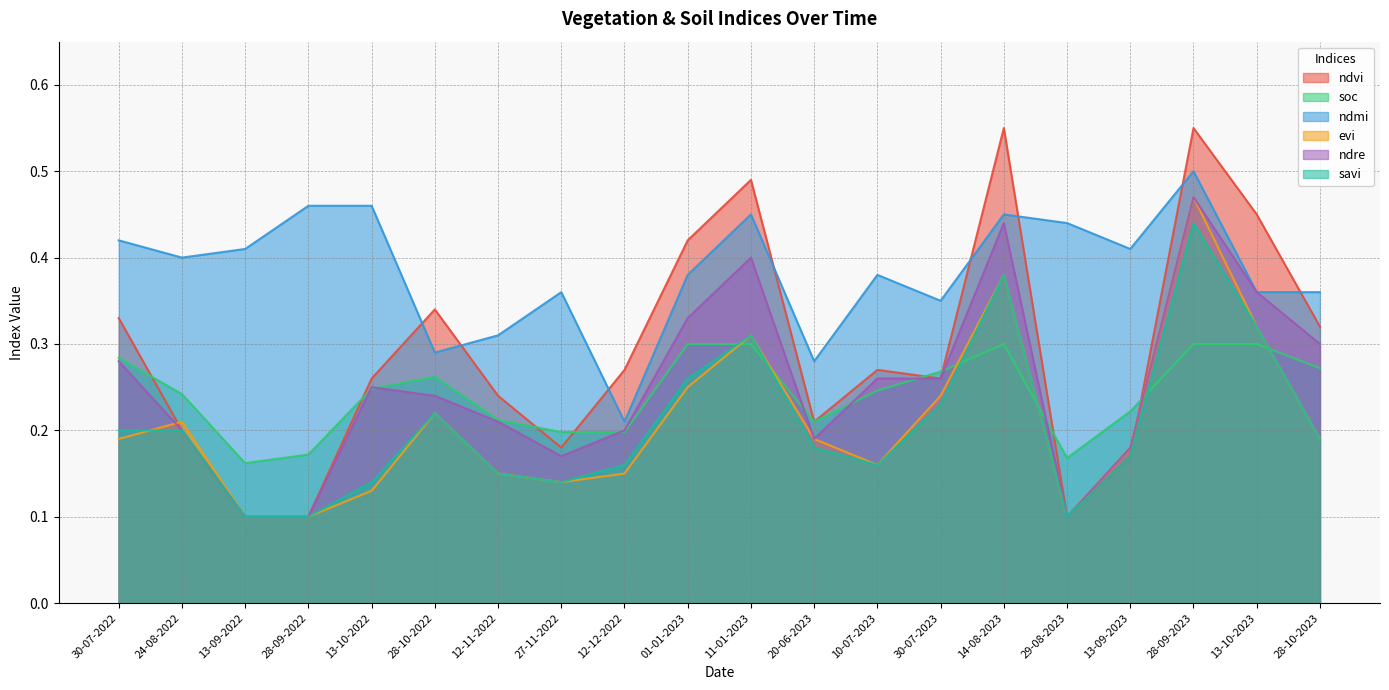

True or false: evi has a value of 0.2 at 13-10-2022.

False